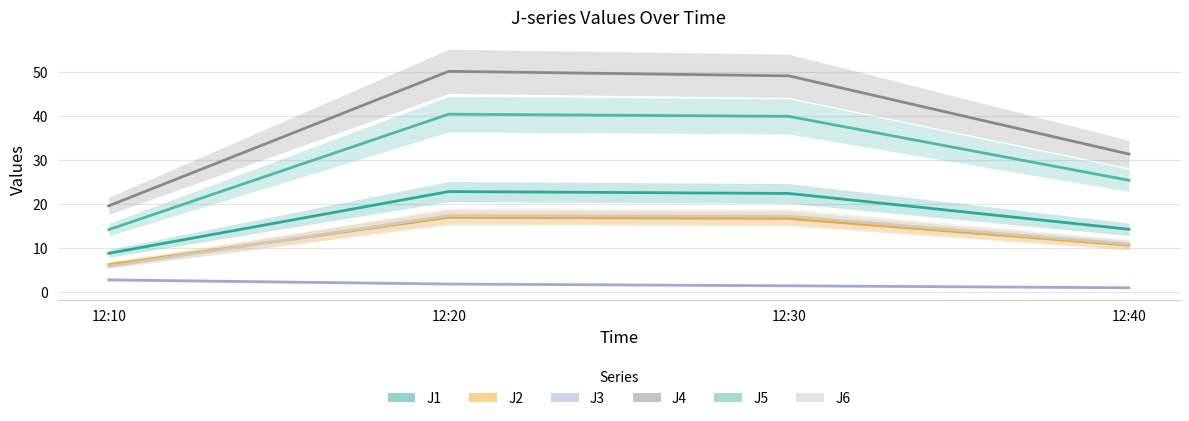

Reading left to right, extract all data points from this chart.

J1: 12:10=8.8	12:20=22.9	12:30=22.4	12:40=14.3
J2: 12:10=6.2	12:20=17.0	12:30=16.7	12:40=10.7
J3: 12:10=2.8	12:20=1.9	12:30=1.5	12:40=1.0
J4: 12:10=19.6	12:20=50.2	12:30=49.1	12:40=31.4
J5: 12:10=14.2	12:20=40.4	12:30=39.9	12:40=25.4
J6: 12:10=5.9	12:20=17.4	12:30=17.2	12:40=10.9